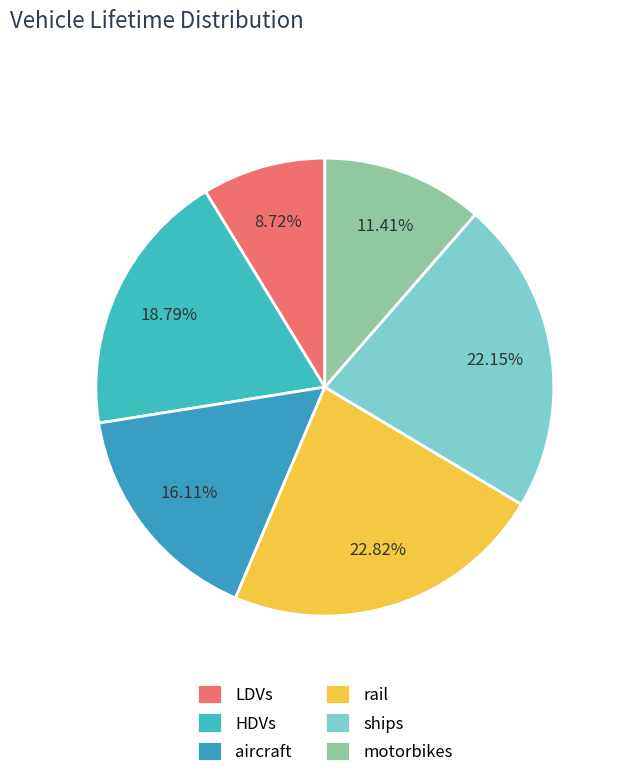

To the nearest percent, what percentage of the pie is LDVs?

9%